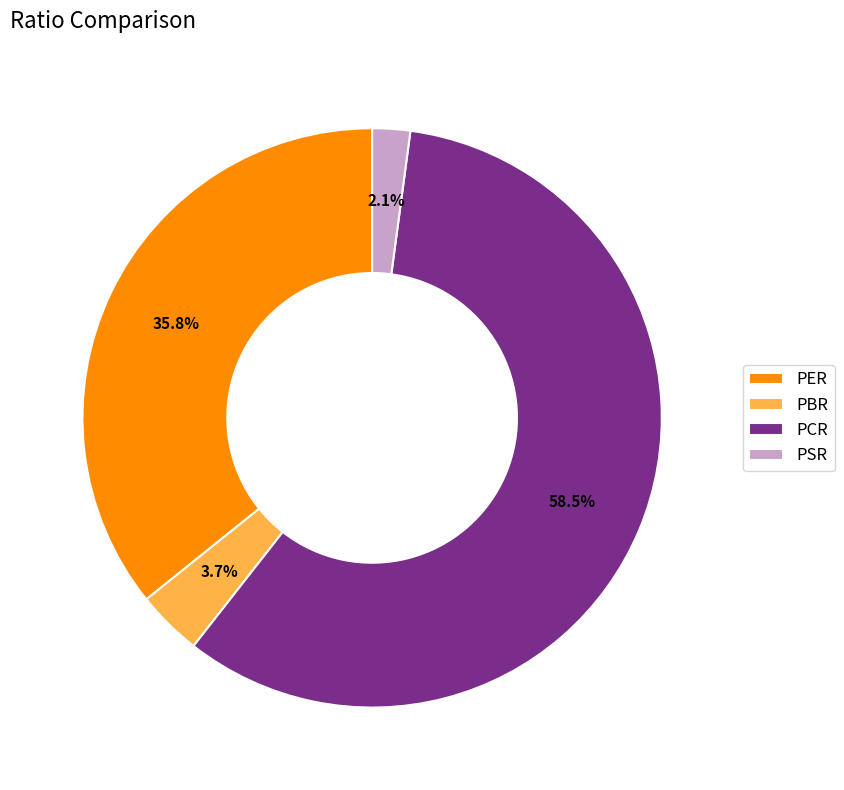

Does PSR represent more than half of the total?

No